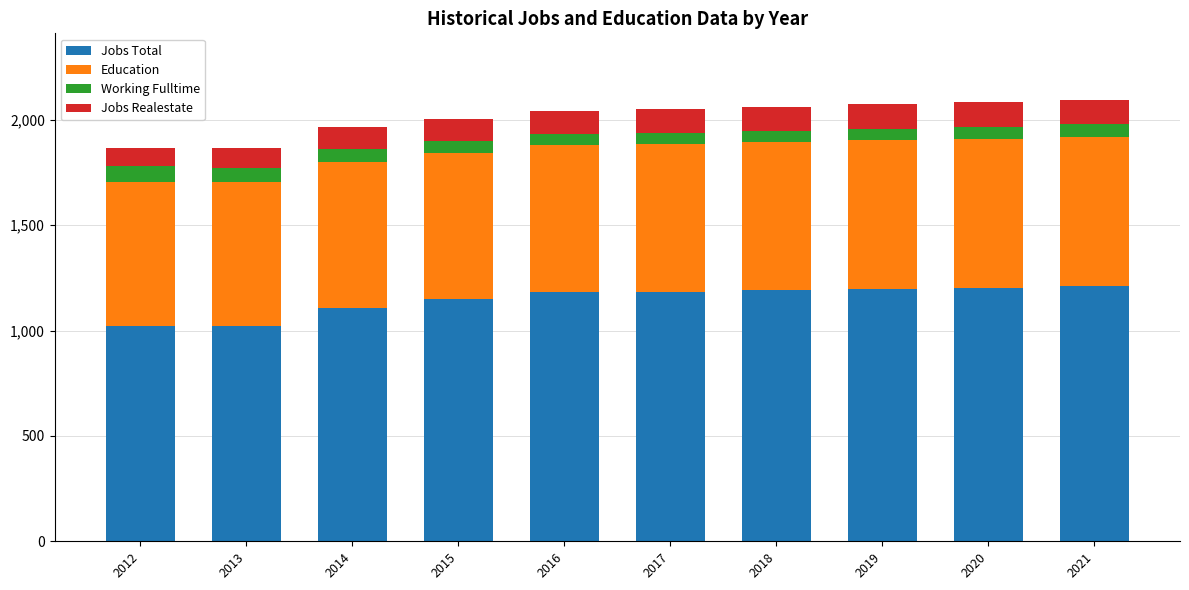

What is the total value across all series at 2012?

1865